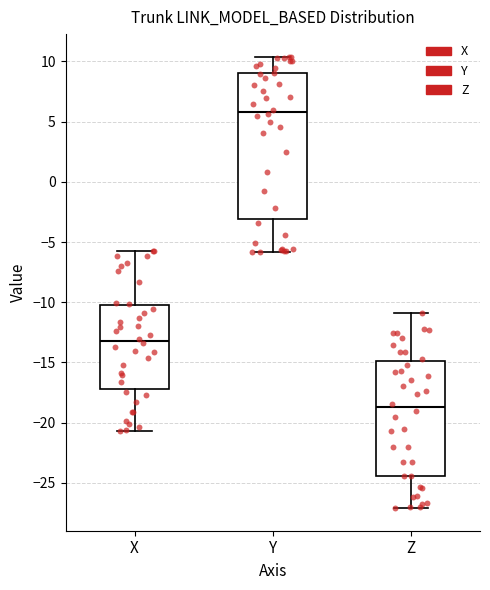

Which box has the highest median line?

Y